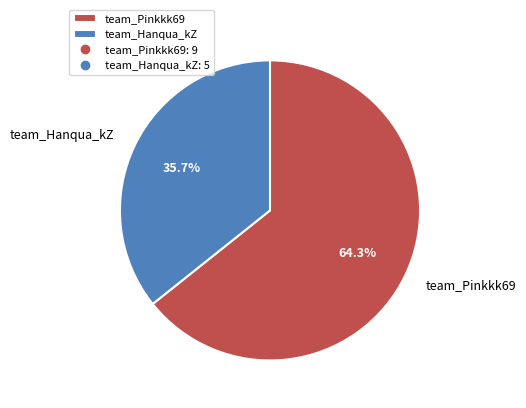

What is the ratio of the value at team_Pinkkk69 to the value at team_Hanqua_kZ?

1.8